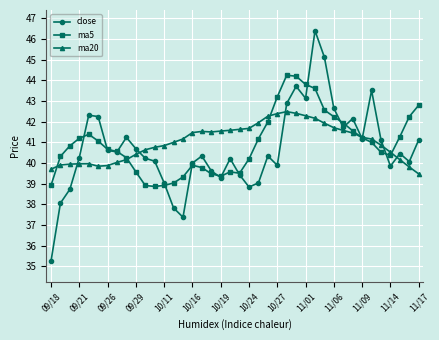

What is the value of the ma20 point at the 12th from the left?

40.8